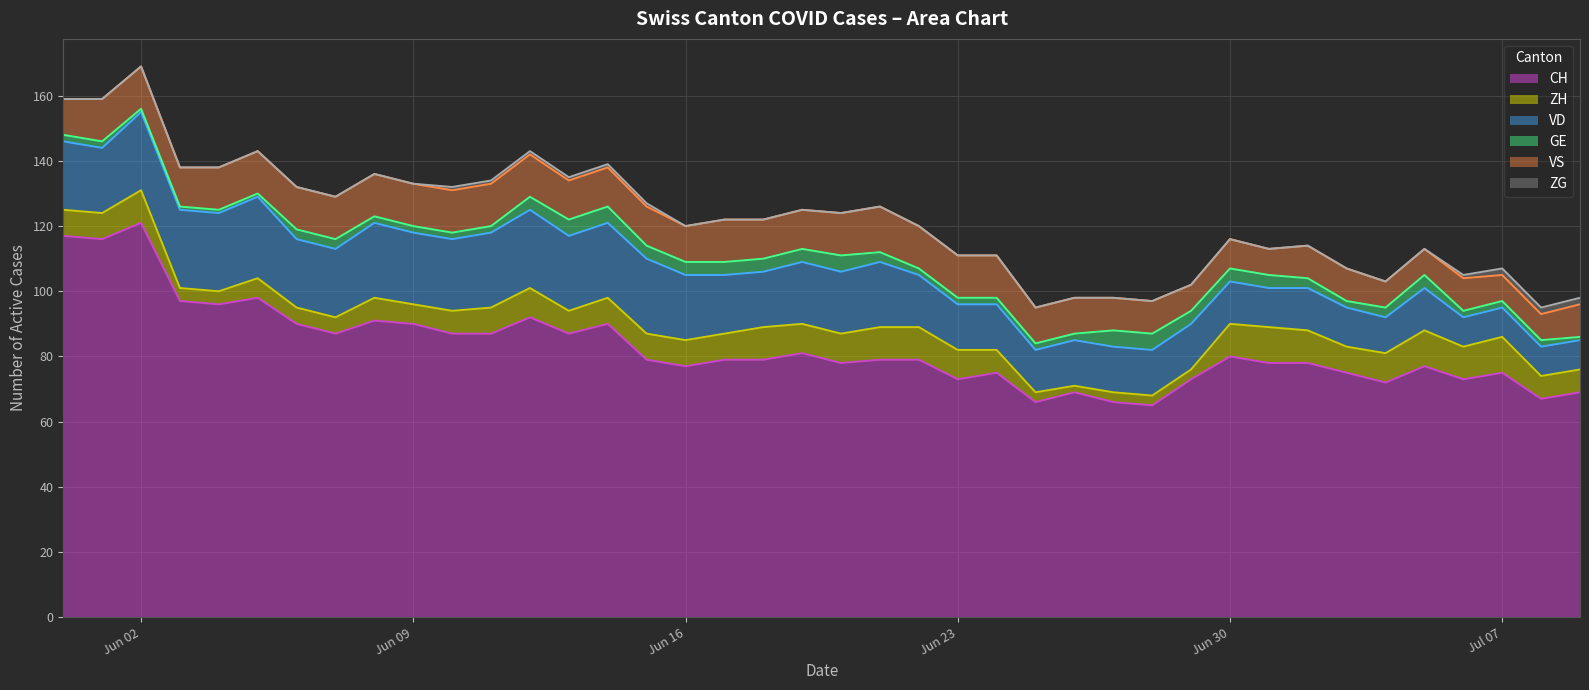

Reading left to right, what are all the values shown in this chart?

CH: 2020-05-31=117	2020-06-01=116	2020-06-02=121	2020-06-03=97	2020-06-04=96	2020-06-05=98	2020-06-06=90	2020-06-07=87	2020-06-08=91	2020-06-09=90	2020-06-10=87	2020-06-11=87	2020-06-12=92	2020-06-13=87	2020-06-14=90	2020-06-15=79	2020-06-16=77	2020-06-17=79	2020-06-18=79	2020-06-19=81	2020-06-20=78	2020-06-21=79	2020-06-22=79	2020-06-23=73	2020-06-24=75	2020-06-25=66	2020-06-26=69	2020-06-27=66	2020-06-28=65	2020-06-29=73	2020-06-30=80	2020-07-01=78	2020-07-02=78	2020-07-03=75	2020-07-04=72	2020-07-05=77	2020-07-06=73	2020-07-07=75	2020-07-08=67	2020-07-09=69
ZH: 2020-05-31=8	2020-06-01=8	2020-06-02=10	2020-06-03=4	2020-06-04=4	2020-06-05=6	2020-06-06=5	2020-06-07=5	2020-06-08=7	2020-06-09=6	2020-06-10=7	2020-06-11=8	2020-06-12=9	2020-06-13=7	2020-06-14=8	2020-06-15=8	2020-06-16=8	2020-06-17=8	2020-06-18=10	2020-06-19=9	2020-06-20=9	2020-06-21=10	2020-06-22=10	2020-06-23=9	2020-06-24=7	2020-06-25=3	2020-06-26=2	2020-06-27=3	2020-06-28=3	2020-06-29=3	2020-06-30=10	2020-07-01=11	2020-07-02=10	2020-07-03=8	2020-07-04=9	2020-07-05=11	2020-07-06=10	2020-07-07=11	2020-07-08=7	2020-07-09=7
VD: 2020-05-31=21	2020-06-01=20	2020-06-02=24	2020-06-03=24	2020-06-04=24	2020-06-05=25	2020-06-06=21	2020-06-07=21	2020-06-08=23	2020-06-09=22	2020-06-10=22	2020-06-11=23	2020-06-12=24	2020-06-13=23	2020-06-14=23	2020-06-15=23	2020-06-16=20	2020-06-17=18	2020-06-18=17	2020-06-19=19	2020-06-20=19	2020-06-21=20	2020-06-22=16	2020-06-23=14	2020-06-24=14	2020-06-25=13	2020-06-26=14	2020-06-27=14	2020-06-28=14	2020-06-29=14	2020-06-30=13	2020-07-01=12	2020-07-02=13	2020-07-03=12	2020-07-04=11	2020-07-05=13	2020-07-06=9	2020-07-07=9	2020-07-08=9	2020-07-09=9
GE: 2020-05-31=2	2020-06-01=2	2020-06-02=1	2020-06-03=1	2020-06-04=1	2020-06-05=1	2020-06-06=3	2020-06-07=3	2020-06-08=2	2020-06-09=2	2020-06-10=2	2020-06-11=2	2020-06-12=4	2020-06-13=5	2020-06-14=5	2020-06-15=4	2020-06-16=4	2020-06-17=4	2020-06-18=4	2020-06-19=4	2020-06-20=5	2020-06-21=3	2020-06-22=2	2020-06-23=2	2020-06-24=2	2020-06-25=2	2020-06-26=2	2020-06-27=5	2020-06-28=5	2020-06-29=4	2020-06-30=4	2020-07-01=4	2020-07-02=3	2020-07-03=2	2020-07-04=3	2020-07-05=4	2020-07-06=2	2020-07-07=2	2020-07-08=2	2020-07-09=1
VS: 2020-05-31=11	2020-06-01=13	2020-06-02=13	2020-06-03=12	2020-06-04=13	2020-06-05=13	2020-06-06=13	2020-06-07=13	2020-06-08=13	2020-06-09=13	2020-06-10=13	2020-06-11=13	2020-06-12=13	2020-06-13=12	2020-06-14=12	2020-06-15=12	2020-06-16=11	2020-06-17=13	2020-06-18=12	2020-06-19=12	2020-06-20=13	2020-06-21=14	2020-06-22=13	2020-06-23=13	2020-06-24=13	2020-06-25=11	2020-06-26=11	2020-06-27=10	2020-06-28=10	2020-06-29=8	2020-06-30=9	2020-07-01=8	2020-07-02=10	2020-07-03=10	2020-07-04=8	2020-07-05=8	2020-07-06=10	2020-07-07=8	2020-07-08=8	2020-07-09=10
ZG: 2020-05-31=0	2020-06-01=0	2020-06-02=0	2020-06-03=0	2020-06-04=0	2020-06-05=0	2020-06-06=0	2020-06-07=0	2020-06-08=0	2020-06-09=0	2020-06-10=1	2020-06-11=1	2020-06-12=1	2020-06-13=1	2020-06-14=1	2020-06-15=1	2020-06-16=0	2020-06-17=0	2020-06-18=0	2020-06-19=0	2020-06-20=0	2020-06-21=0	2020-06-22=0	2020-06-23=0	2020-06-24=0	2020-06-25=0	2020-06-26=0	2020-06-27=0	2020-06-28=0	2020-06-29=0	2020-06-30=0	2020-07-01=0	2020-07-02=0	2020-07-03=0	2020-07-04=0	2020-07-05=0	2020-07-06=1	2020-07-07=2	2020-07-08=2	2020-07-09=2